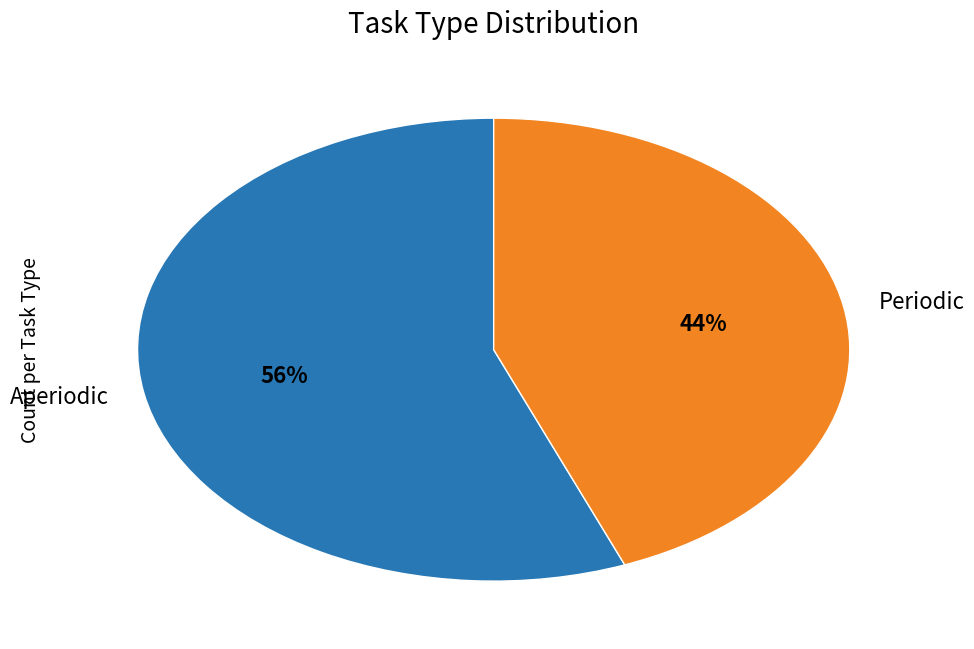

Is there any slice that represents more than half of the pie?

Yes